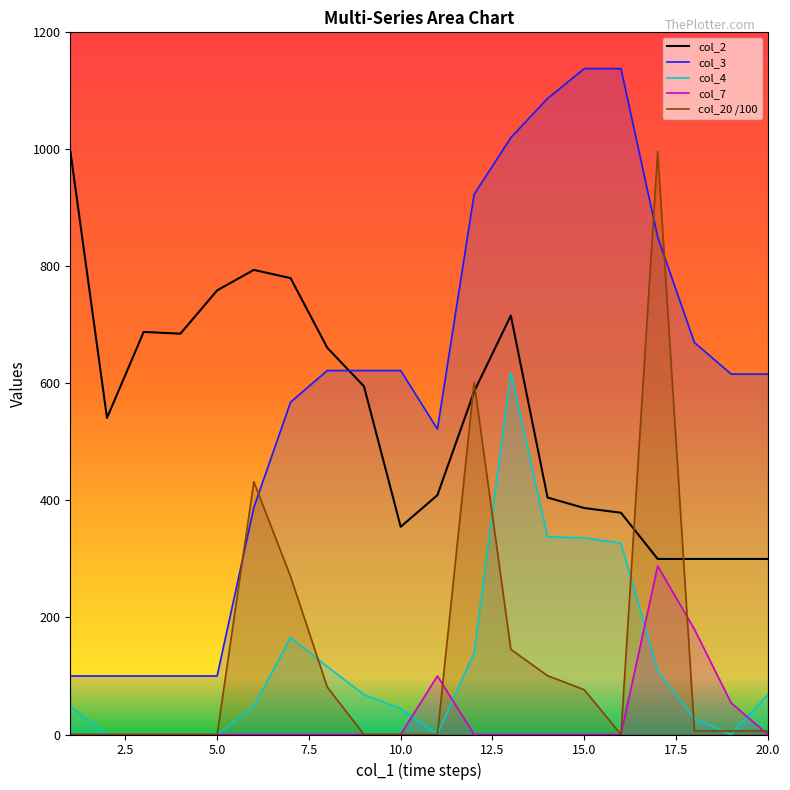

Reading left to right, list all the values displayed in this chart.

col_2: 1=998.0	2=541.0	3=688.0	4=685.0	5=759.0	6=794.0	7=780.0	8=661.0	9=595.0	10=355.0	11=409.0	12=586.0	13=716.0	14=405.0	15=387.0	16=379.0	17=300.0	18=300.0	19=300.0	20=300.0
col_3: 1=100.0	2=100.0	3=100.0	4=100.0	5=100.0	6=388.0	7=568.0	8=622.0	9=622.0	10=622.0	11=522.0	12=923.0	13=1020.0	14=1087.0	15=1138.0	16=1138.0	17=850.0	18=670.0	19=616.0	20=616.0
col_4: 1=48.0	2=0.0	3=0.0	4=0.0	5=0.0	6=48.0	7=166.0	8=116.0	9=68.0	10=44.0	11=0.0	12=140.0	13=619.0	14=338.0	15=336.0	16=327.0	17=109.0	18=27.0	19=0.0	20=68.0
col_7: 1=0.0	2=0.0	3=0.0	4=0.0	5=0.0	6=0.0	7=0.0	8=0.0	9=0.0	10=0.0	11=100.0	12=0.0	13=0.0	14=0.0	15=0.0	16=0.0	17=288.0	18=180.0	19=54.0	20=0.0
col_20: 1=0.0	2=0.0	3=0.0	4=0.0	5=0.0	6=432.0	7=270.0	8=81.0	9=0.0	10=0.0	11=0.0	12=601.5	13=145.5	14=100.5	15=76.5	16=0.0	17=996.0	18=6.0	19=6.0	20=6.0